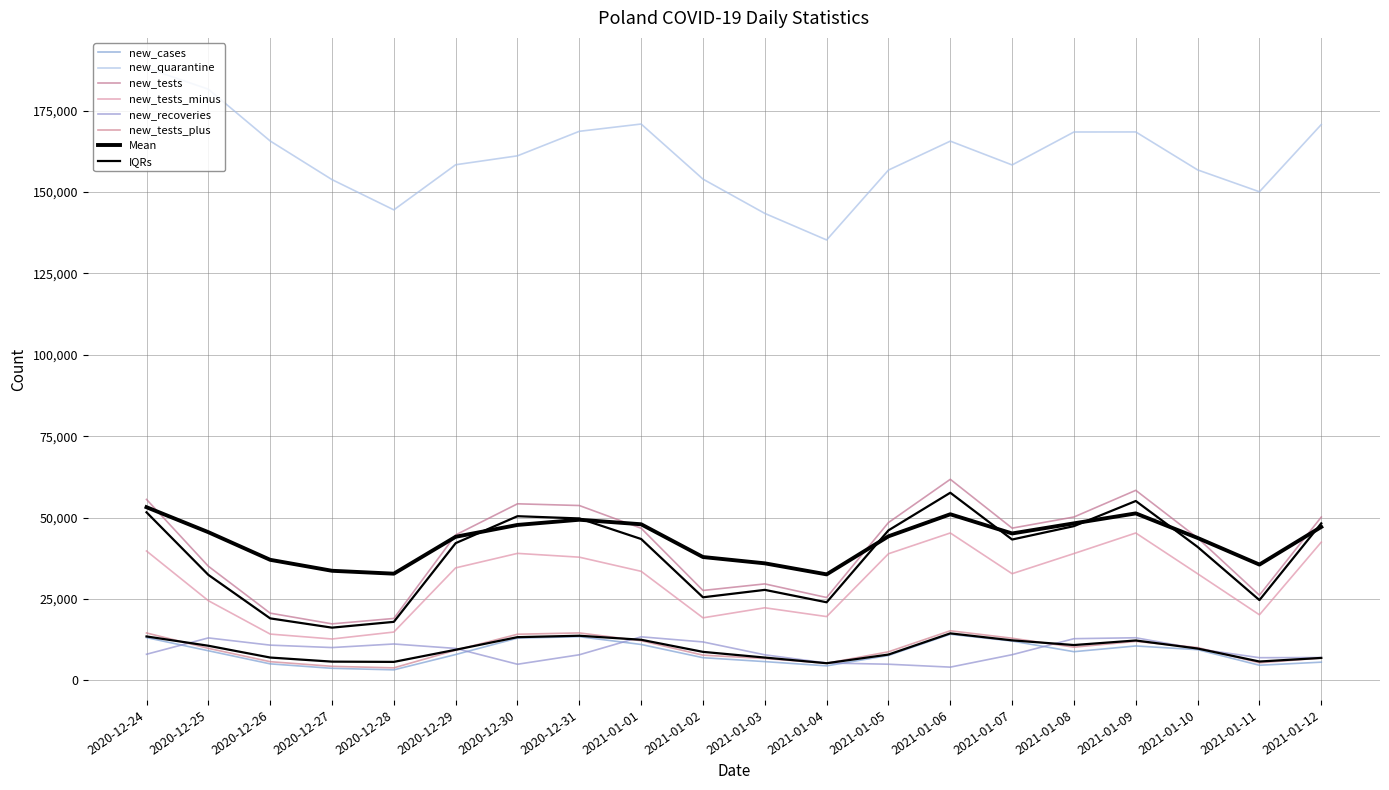

Rank the categories by new_tests_minus value from highest to lowest.

2021-01-06, 2021-01-09, 2021-01-12, 2020-12-24, 2020-12-30, 2021-01-08, 2021-01-05, 2020-12-31, 2020-12-29, 2021-01-01, 2021-01-07, 2021-01-10, 2020-12-25, 2021-01-03, 2021-01-11, 2021-01-04, 2021-01-02, 2020-12-28, 2020-12-26, 2020-12-27